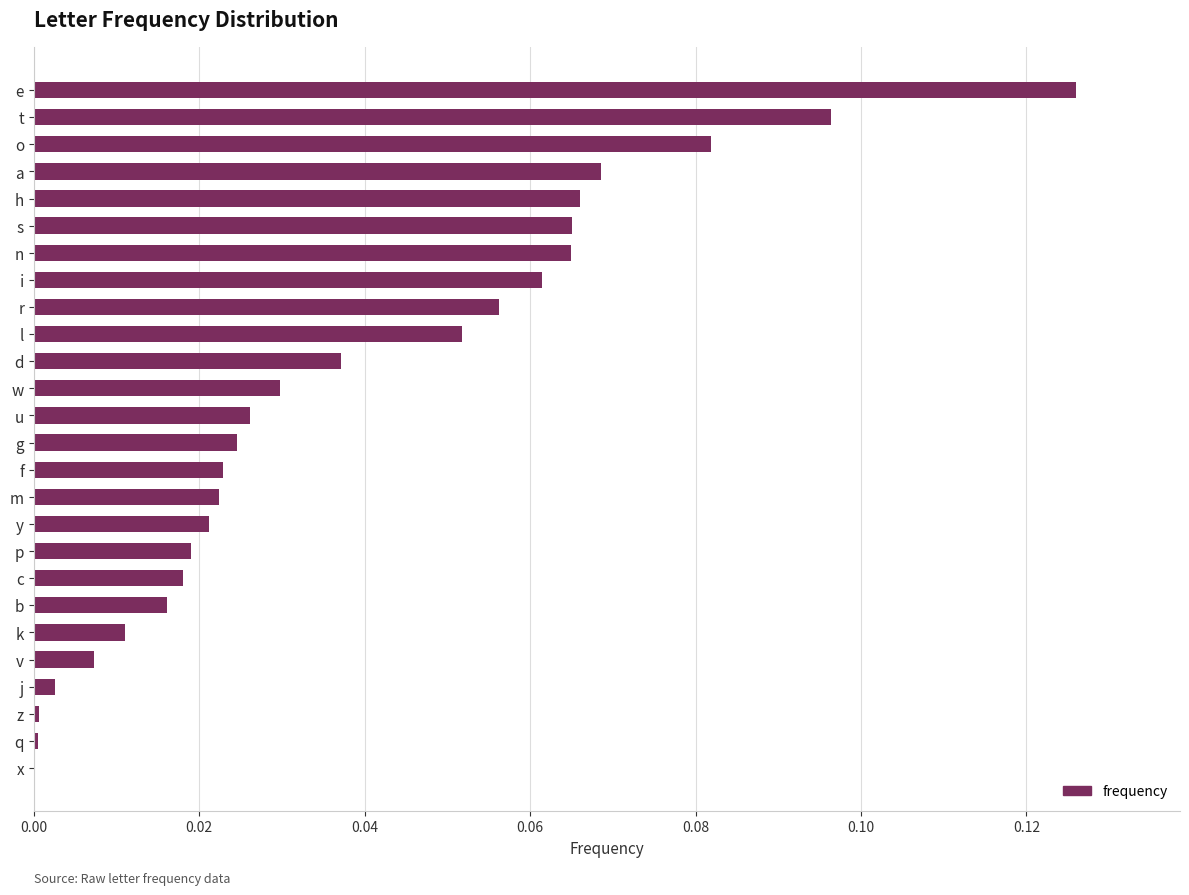

Is it true that the value at g is 0.0?

True